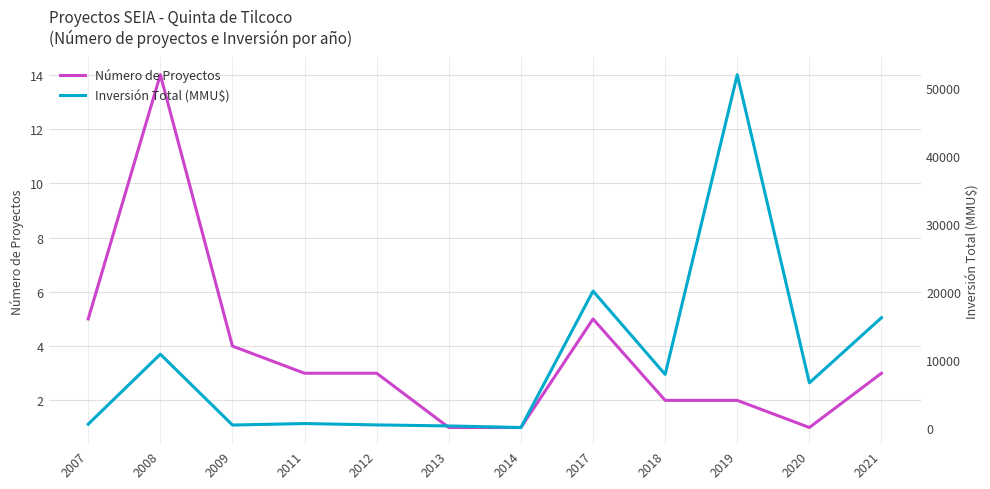

Which category has the highest value in the Número de Proyectos series?

2008